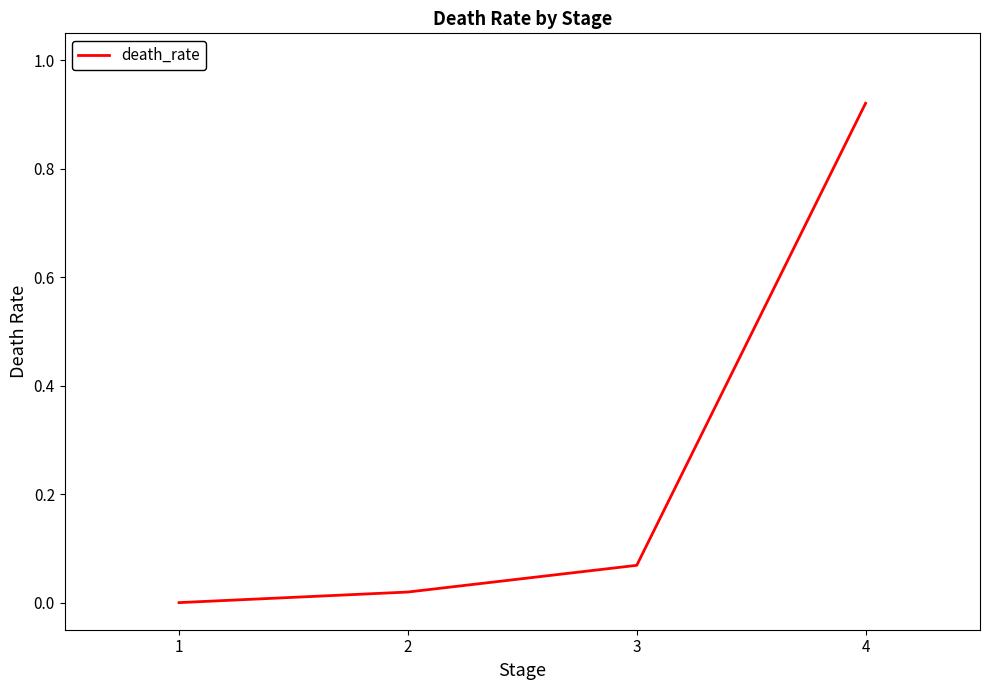

The chart shows a value of 0.5 at 1. True or false?

False